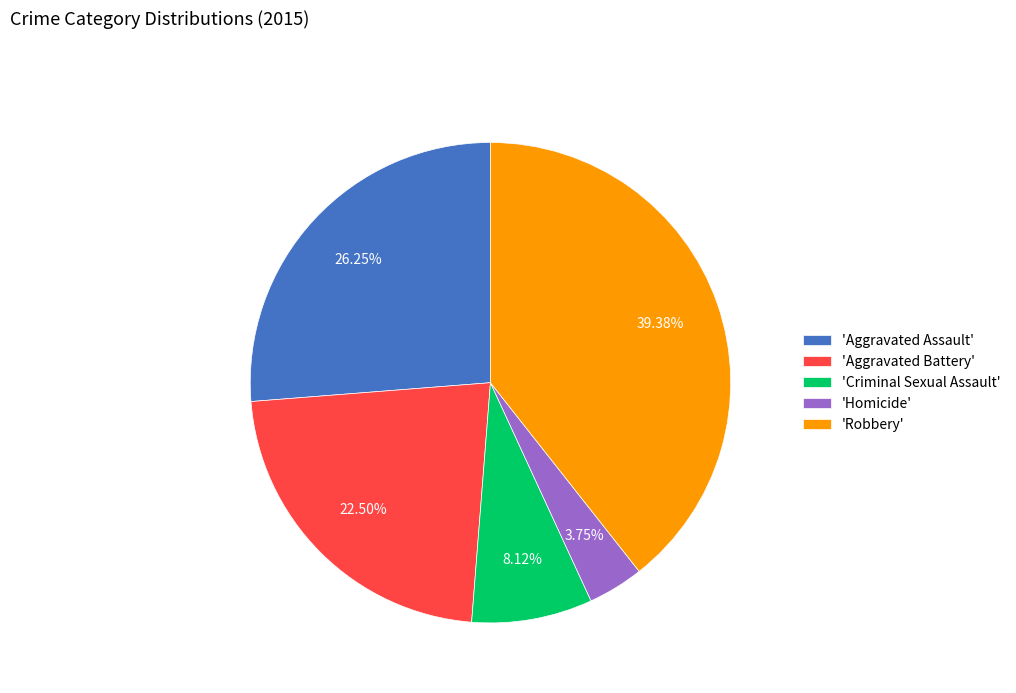

Is there a majority slice in this chart?

No